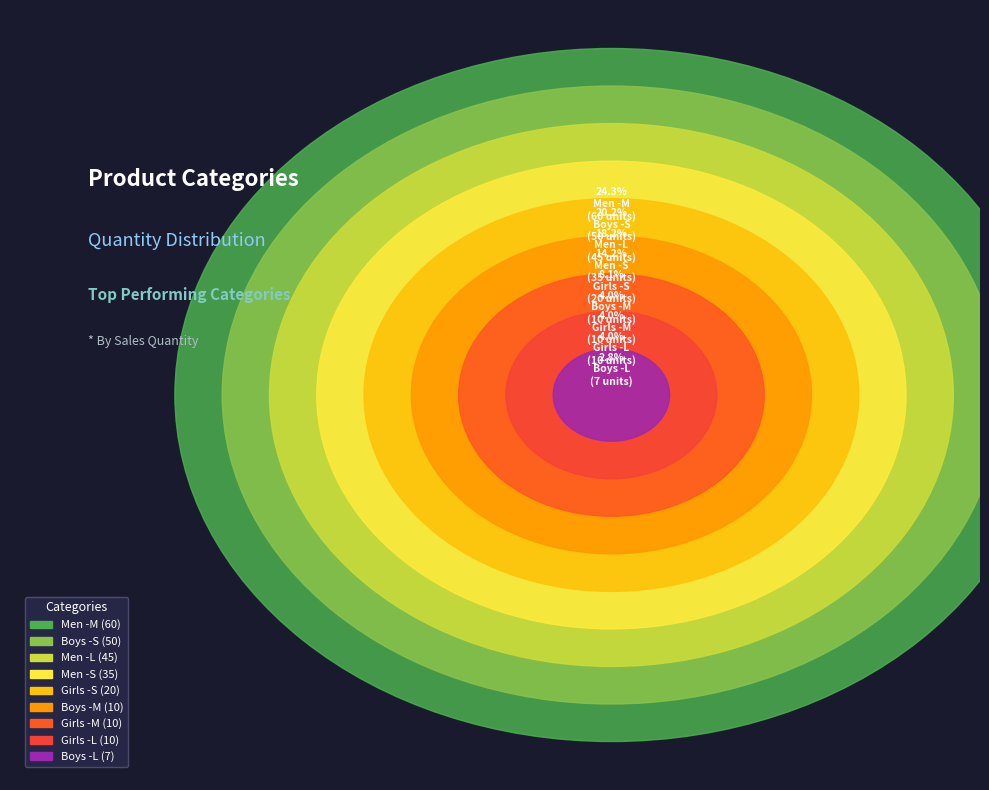

How many segments does this pie chart have?

9